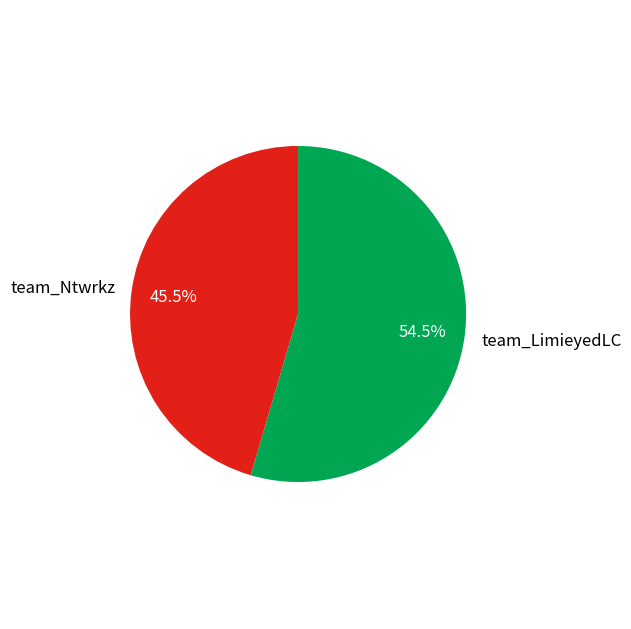

True or false: team_LimieyedLC accounts for 41% of the total.

False